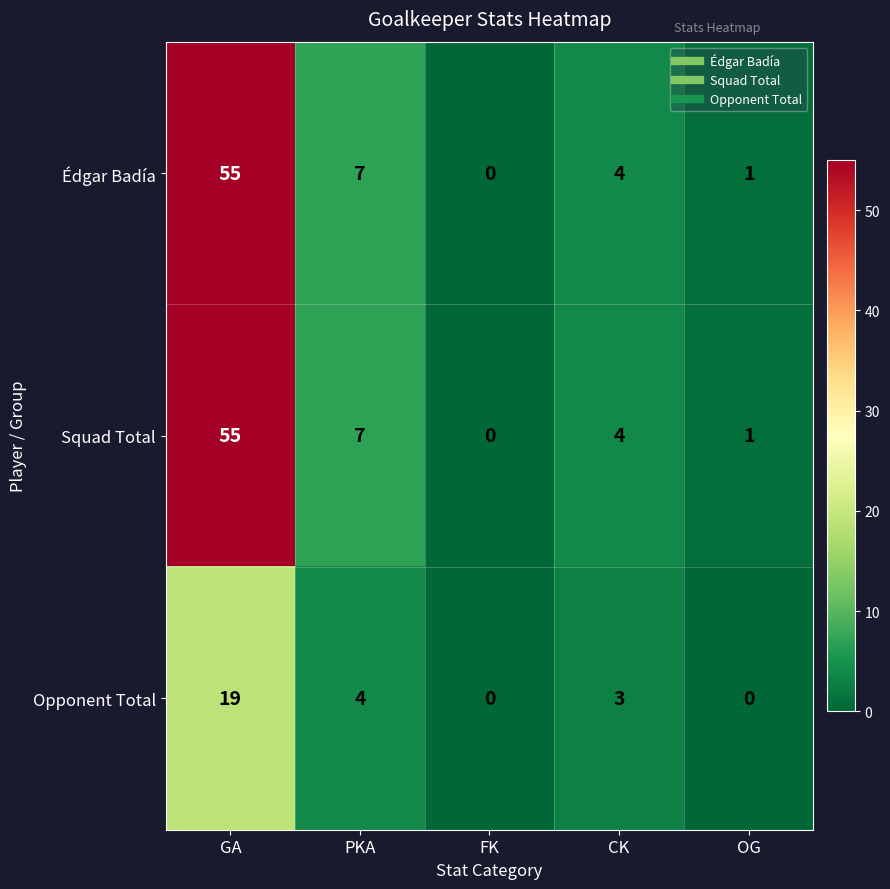

Rank the categories by Squad Total value from lowest to highest.

FK, OG, CK, PKA, GA